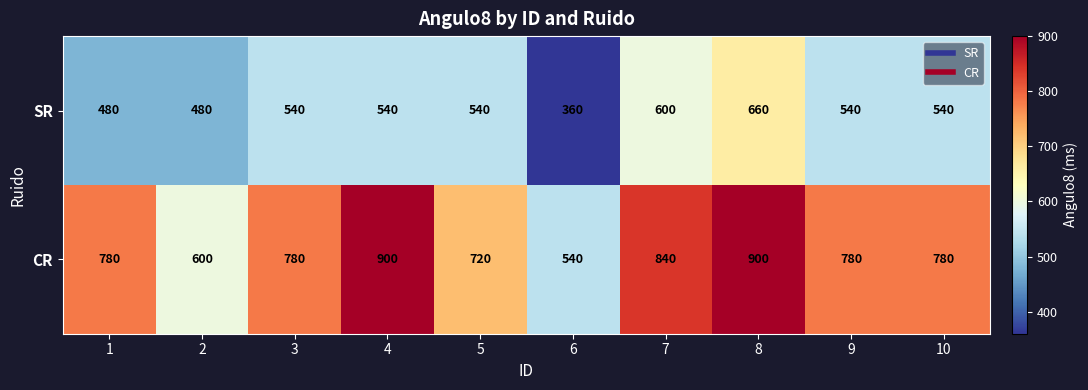

The value of SR at 3 is 540. True or false?

True